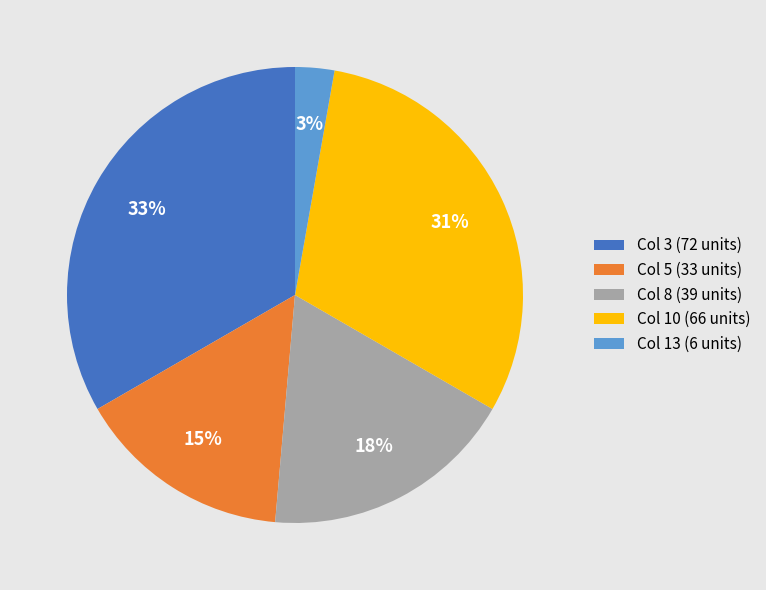

Is there any slice that represents more than half of the pie?

No